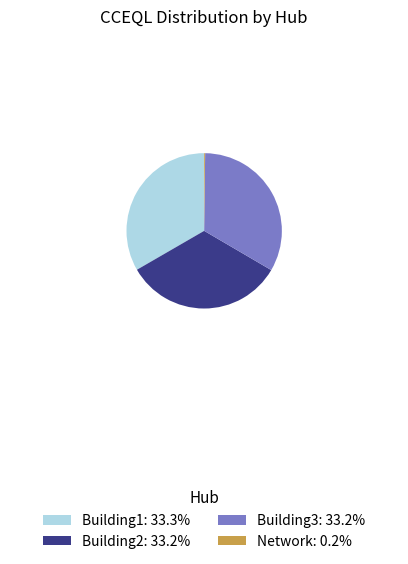

Does Building3 represent more than half of the total?

No